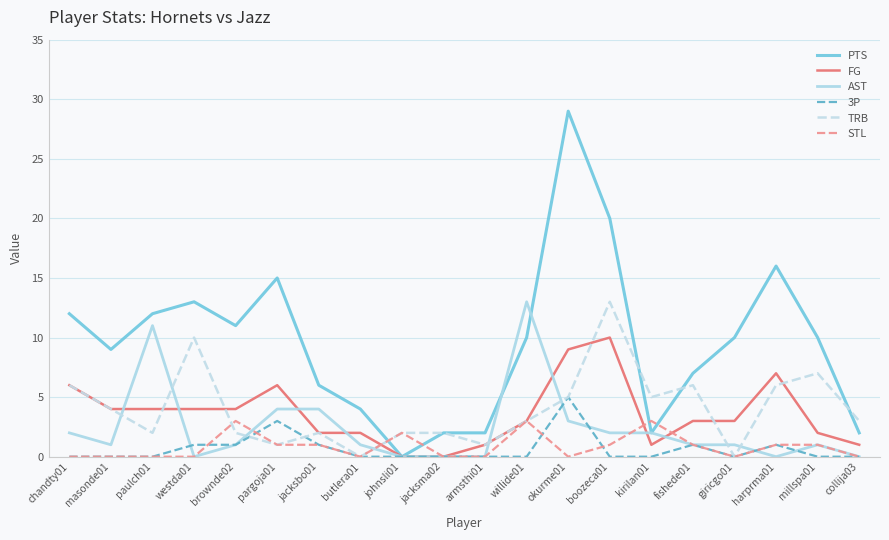

Which series has the largest range (max minus min)?

PTS